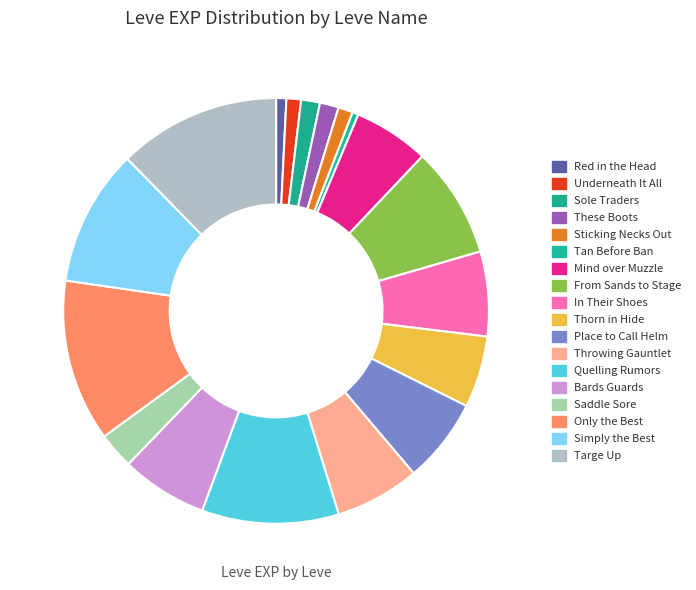

To the nearest percent, what is the average slice percentage?

6%